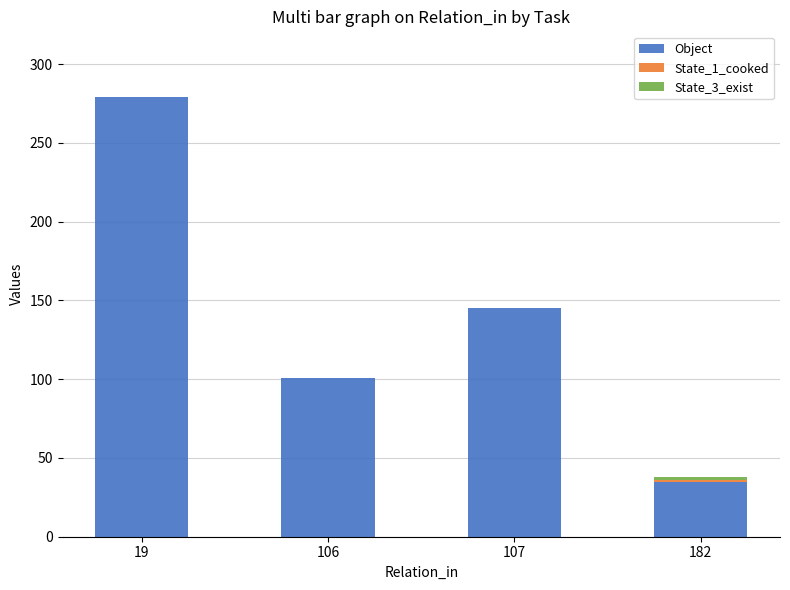

What is the total value across all series at 107?

145